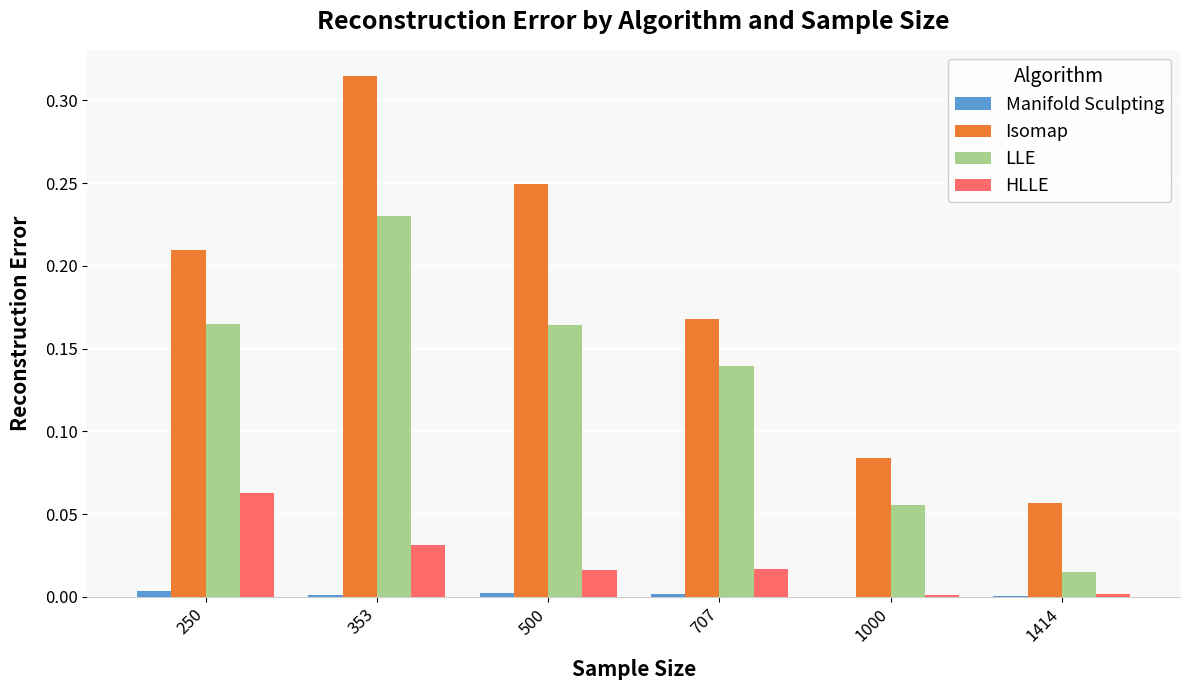

Between 250 and 353, which series saw the biggest shift?

Isomap